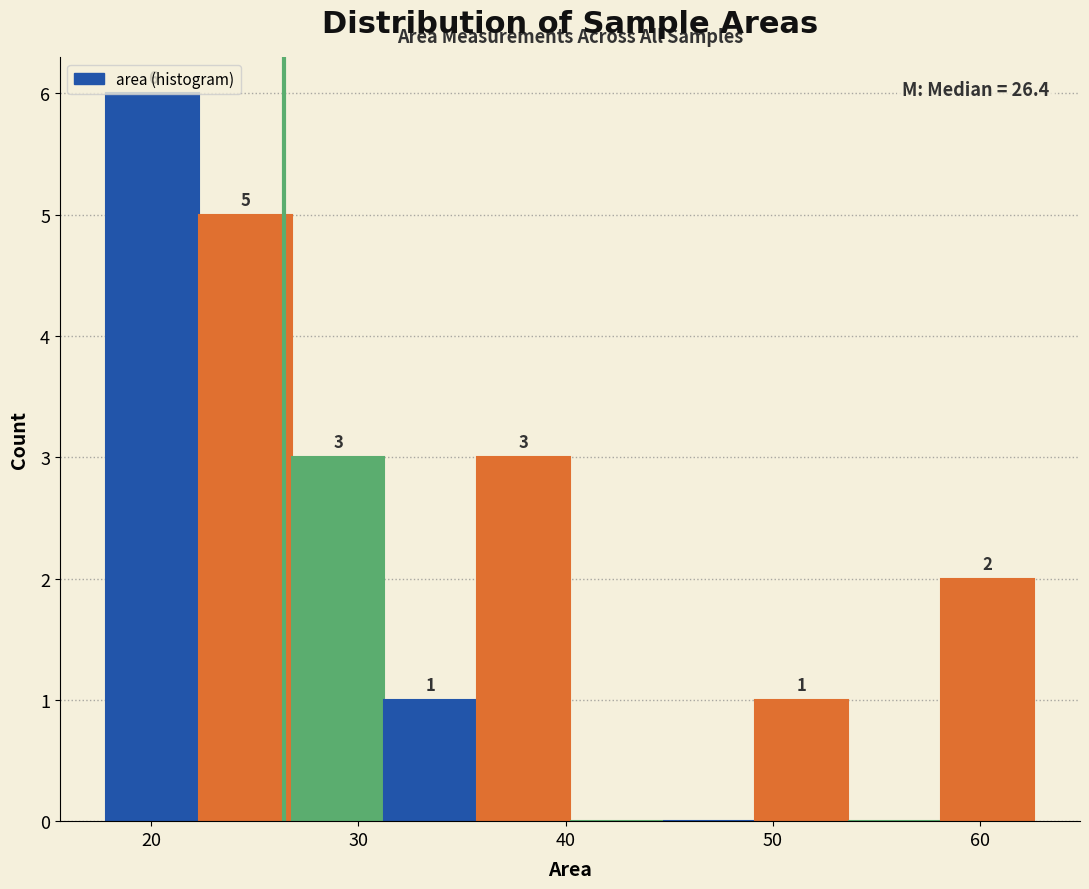

Over which range of the x-axis is the bar tallest?

18 to 22